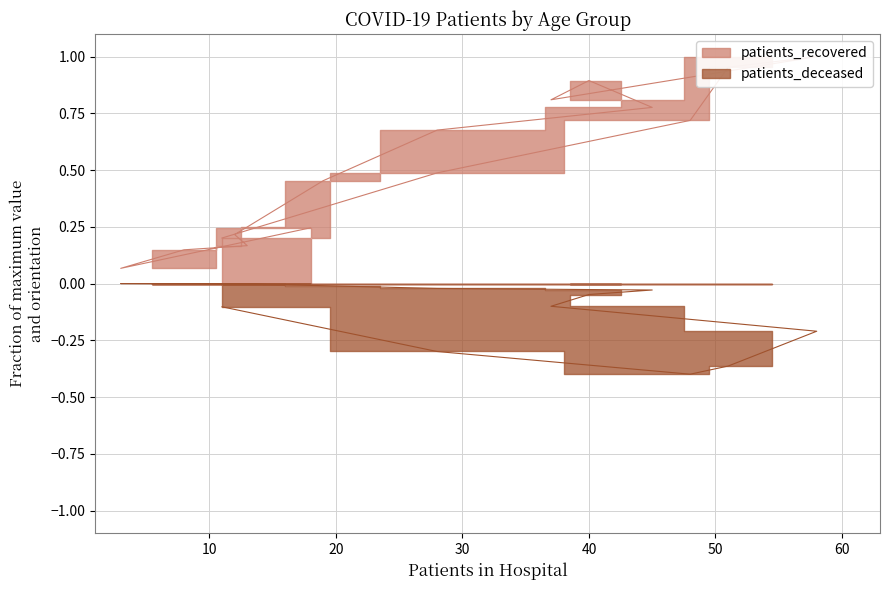

How many interior local peaks does the patients_recovered series have?

2